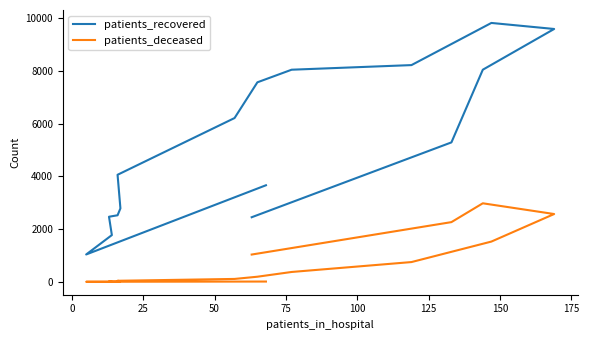

Is it true that patients_recovered equals 13099 at 200?

False